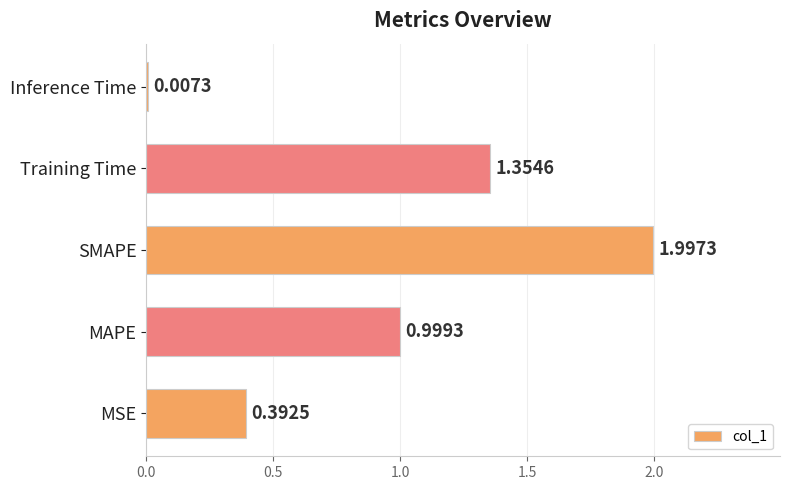

What is the sum of all values?

4.8